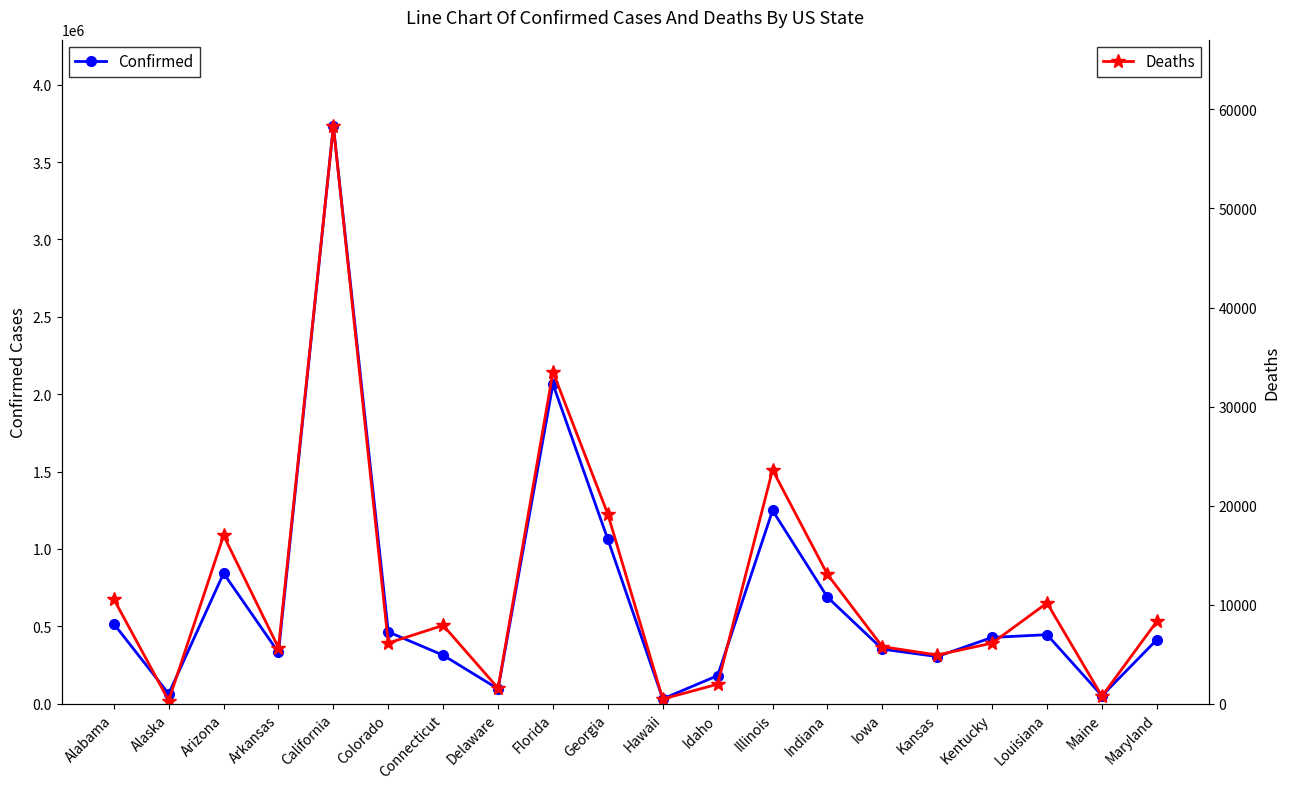

Does the chart have visible grid lines?

No